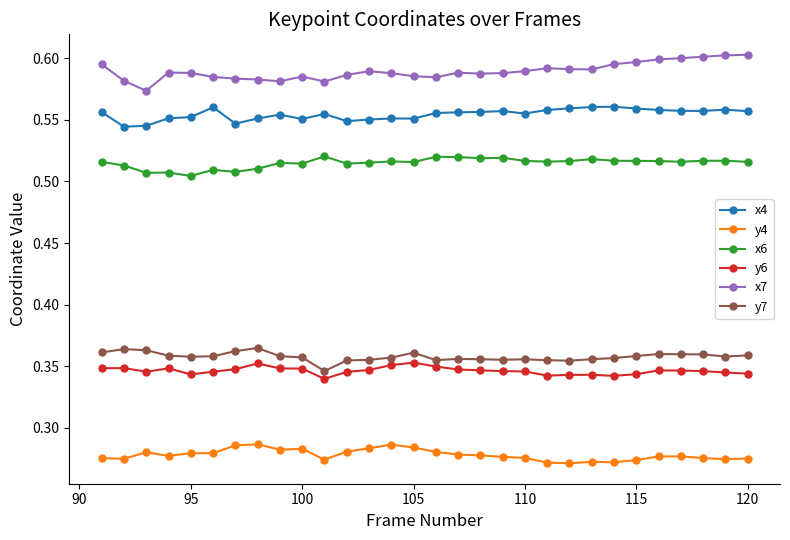

How many x4 values are between 0 and 1?

30